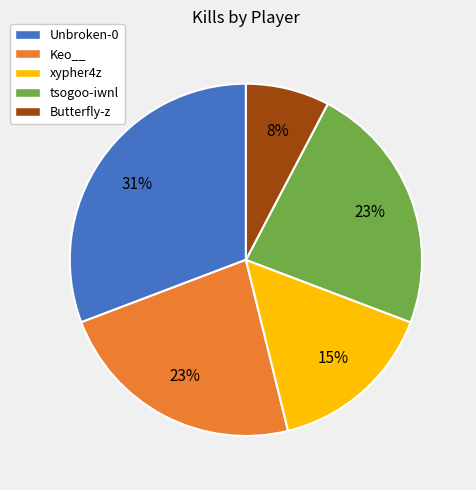

How many segments does this pie chart have?

5